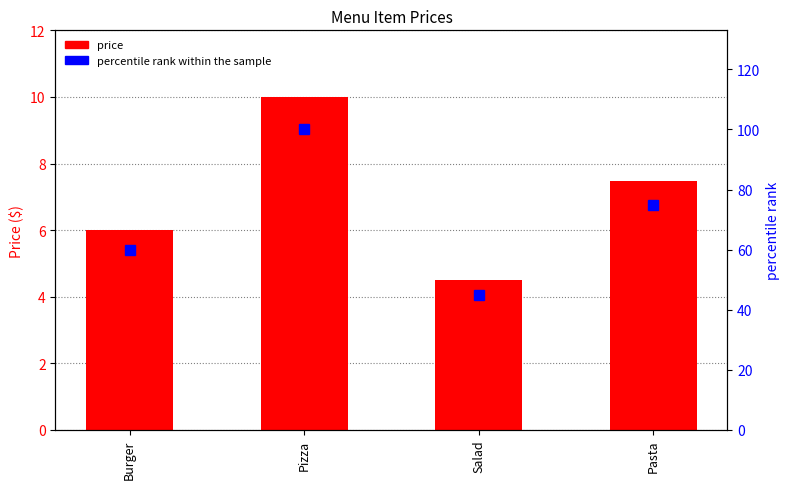

What is the approximate value of price at Burger?

6.0